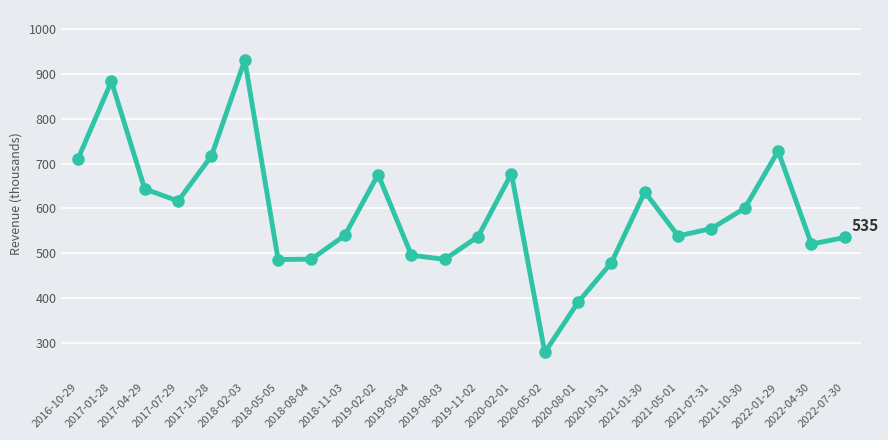

Reading left to right, list all the values displayed in this chart.

2016-10-29=710800	2017-01-28=883200	2017-04-29=643400	2017-07-29=616500	2017-10-28=716800	2018-02-03=930400	2018-05-05=486200	2018-08-04=487000	2018-11-03=539800	2019-02-02=675500	2019-05-04=495700	2019-08-03=486600	2019-11-02=537300	2020-02-01=677600	2020-05-02=279200	2020-08-01=391200	2020-10-31=479300	2021-01-30=636800	2021-05-01=538700	2021-07-31=555200	2021-10-30=600500	2022-01-29=727700	2022-04-30=520700	2022-07-30=535300